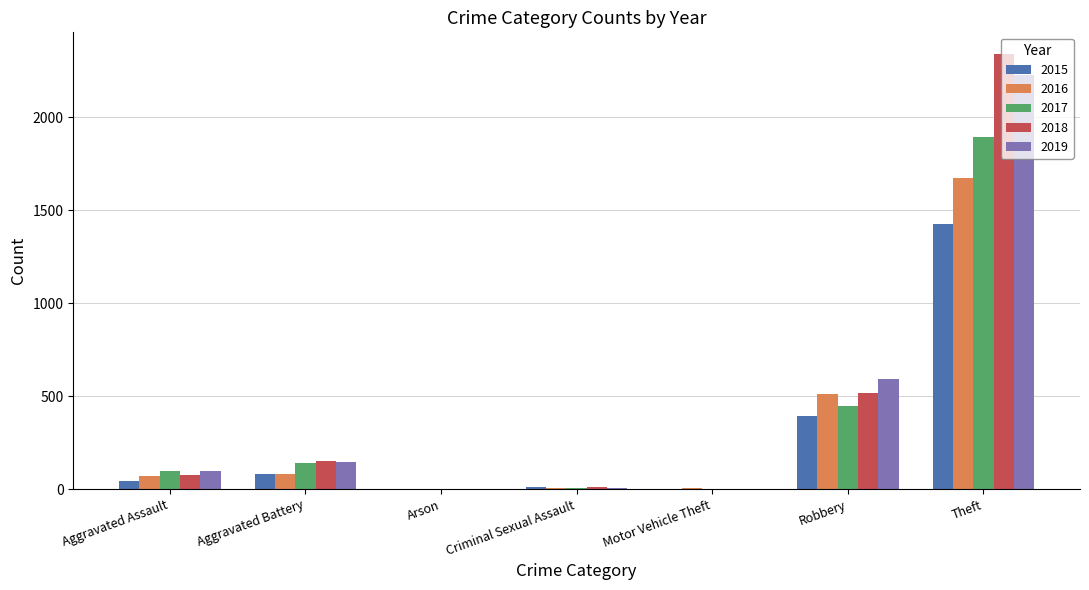

Is it true that 2019 equals 2230 at Theft?

True